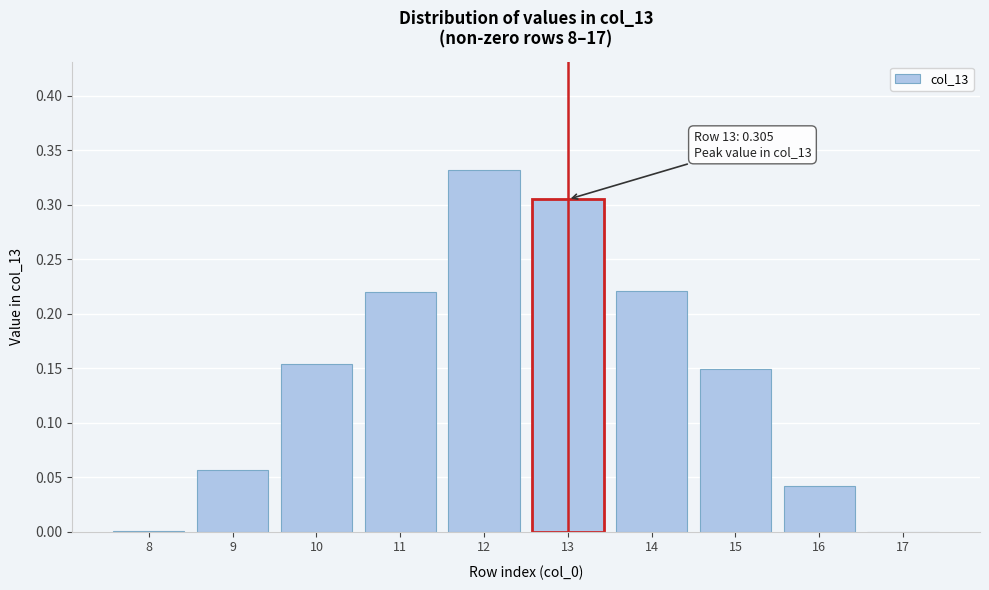

The value at 17 is 0.0. True or false?

True